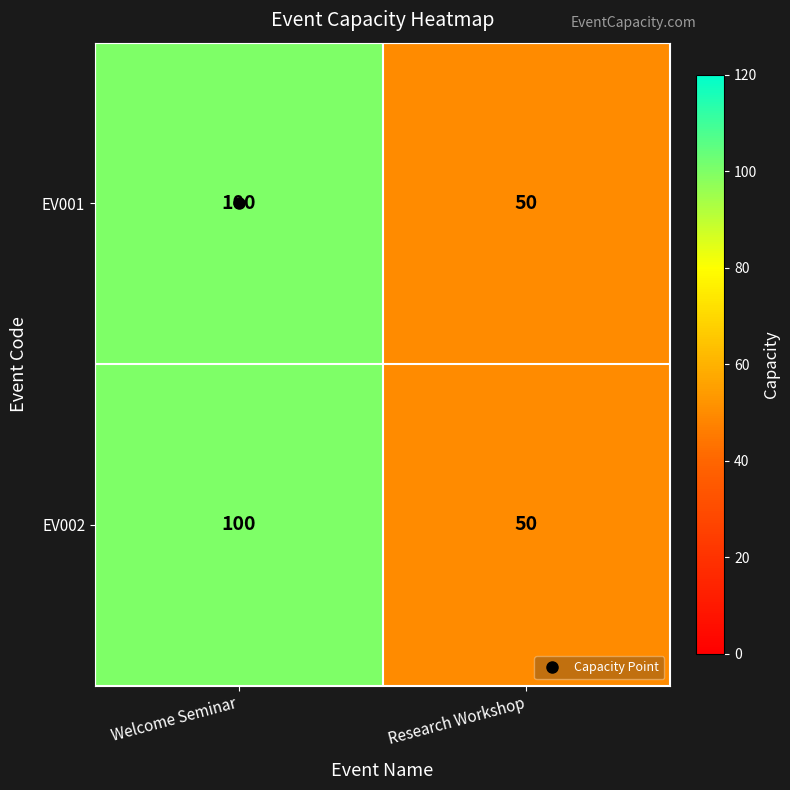

At which category does the chart reach its minimum across all series?

Research Workshop